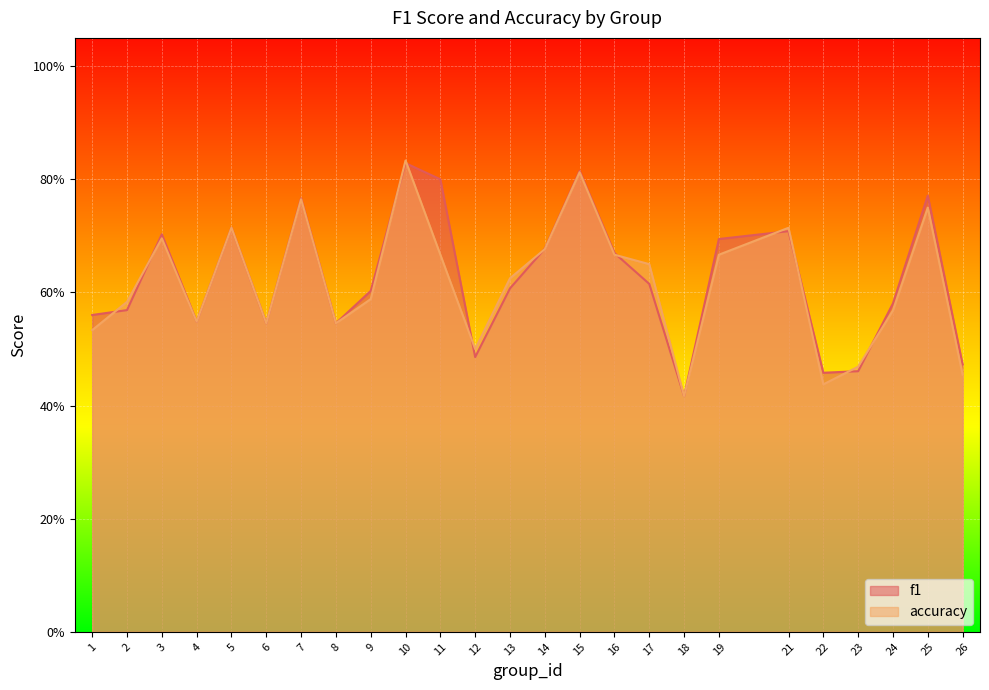

Which has a higher value, 6 or 26?

6